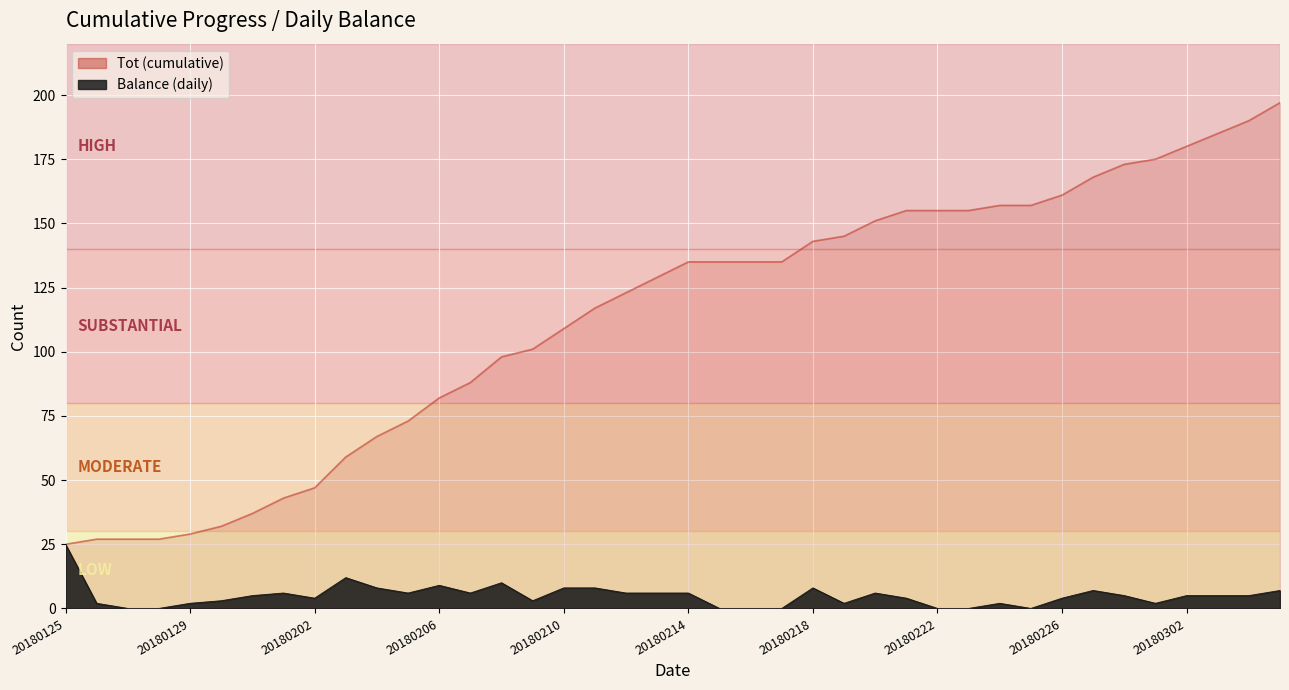

At which label does Tot first exceed 135?

20180218